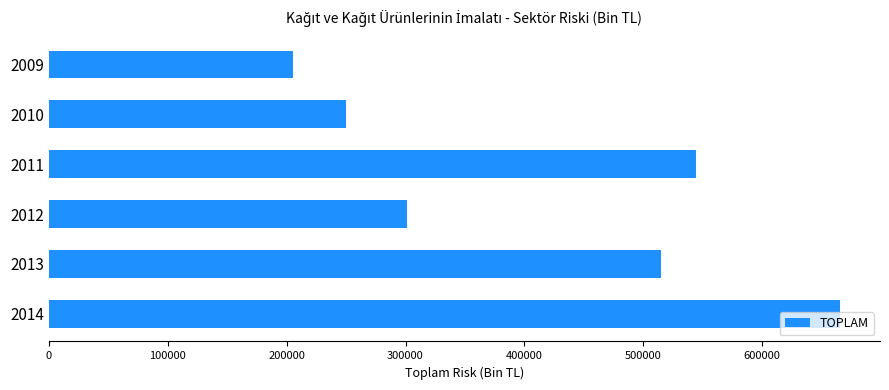

The value at 2013 is 514752.1. True or false?

True